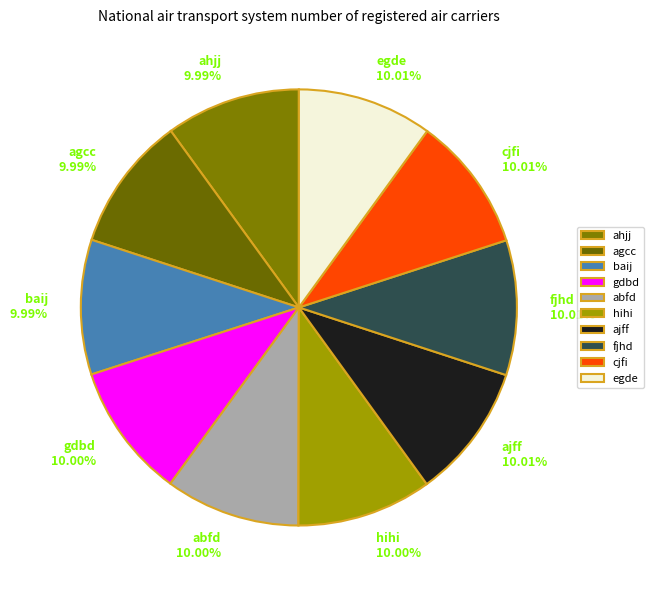

What is the total percentage of egde and gdbd?

20.0%